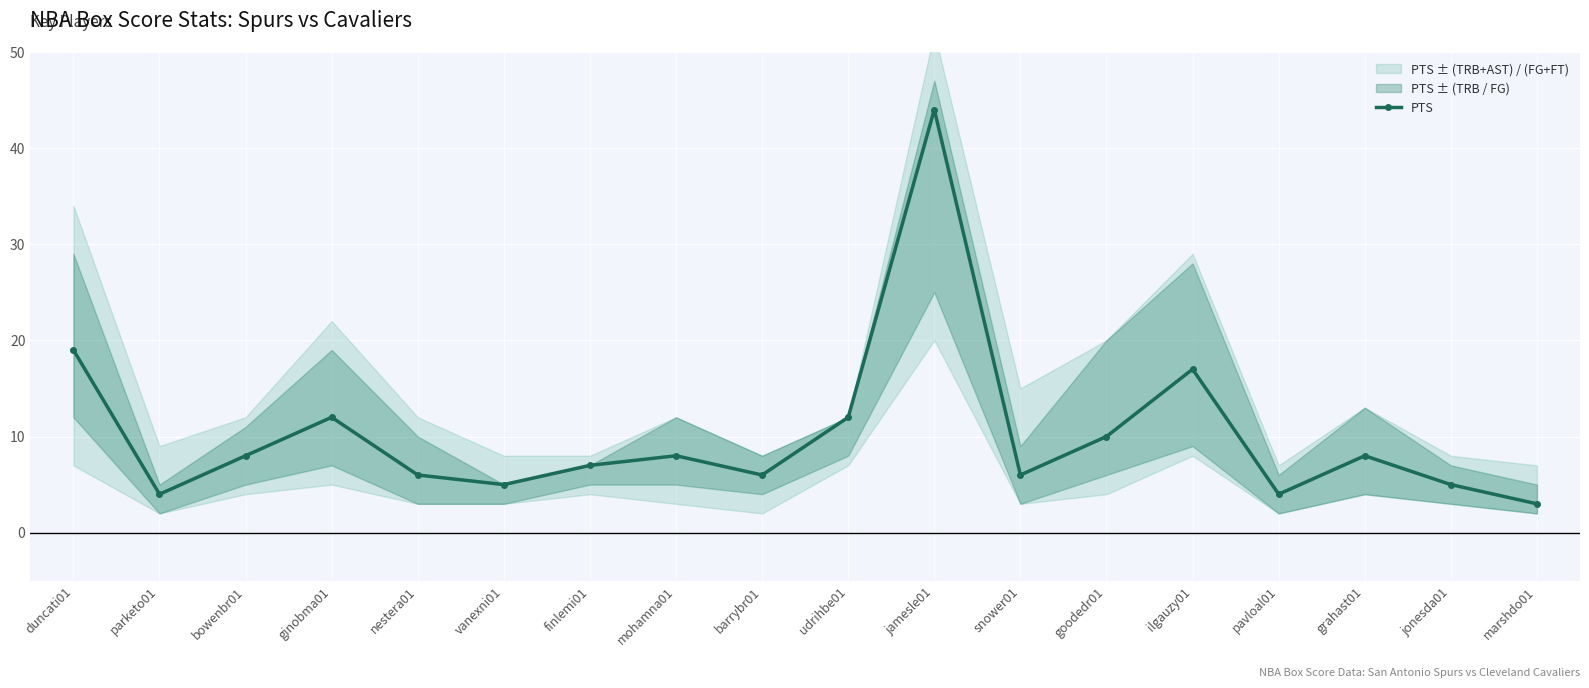

Where is the first local maximum?

ginobma01